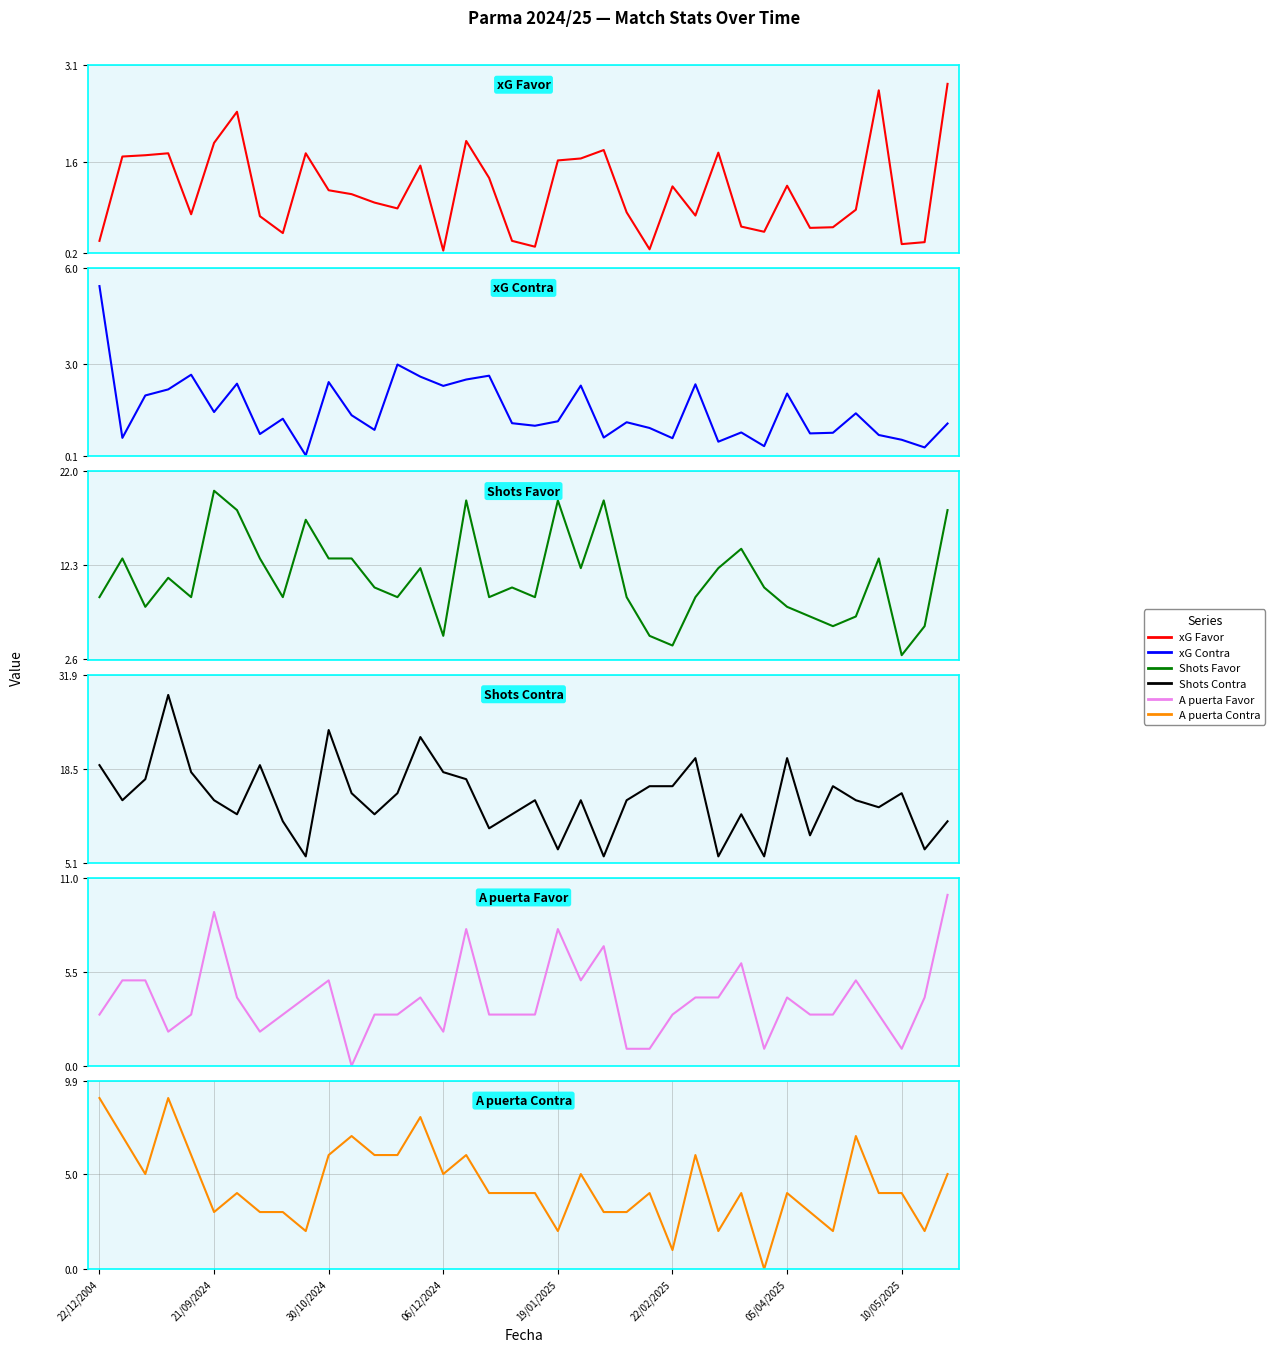

At which label does Shots Contra first exceed 14?

22/12/2004